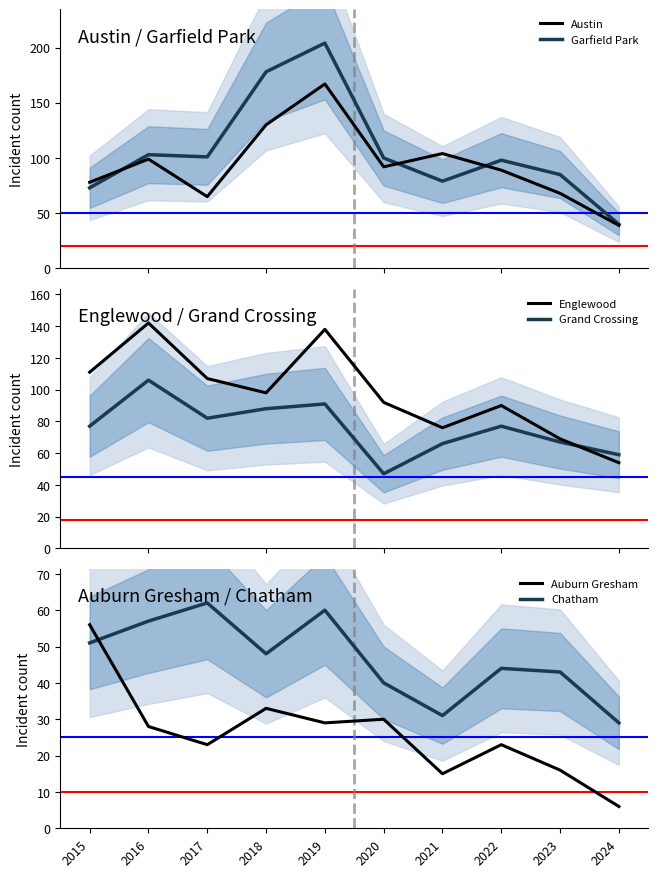

How many series are shown in this chart?

6